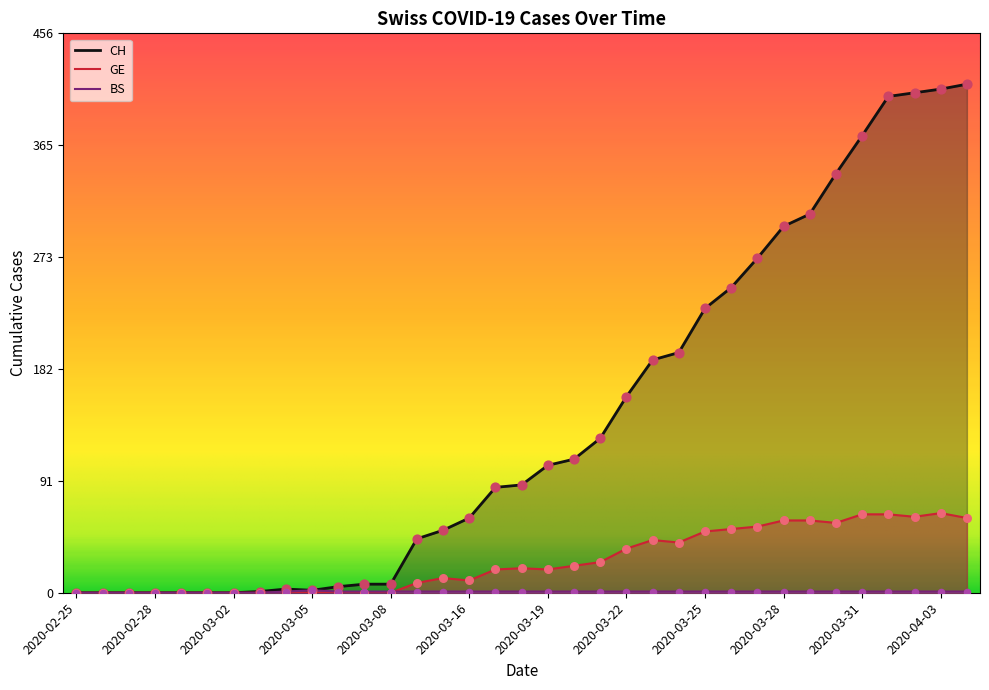

Is the value of BS at 2020-03-23 greater than the value of CH at 2020-04-03?

No